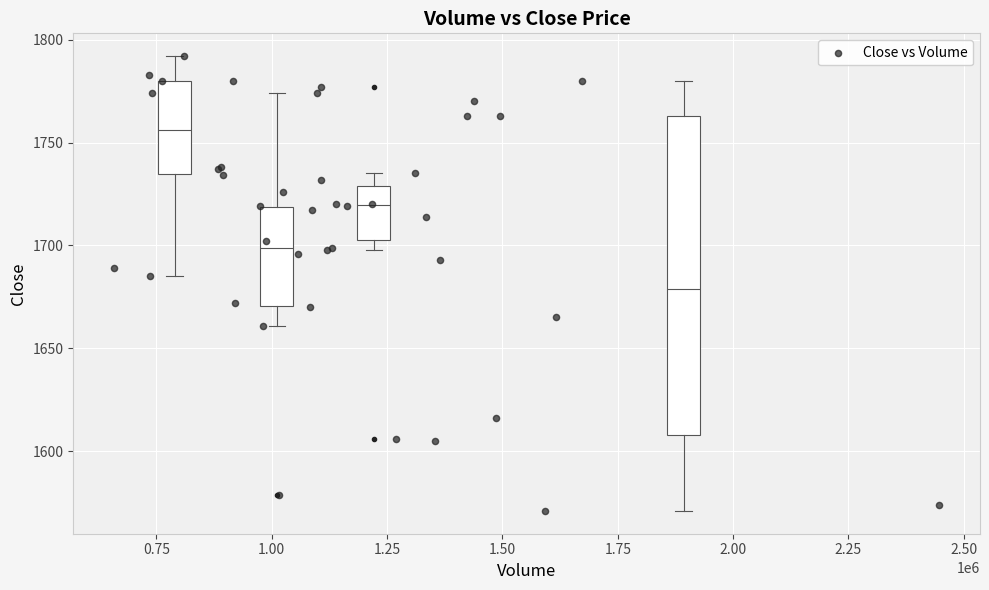

What Y value in the scatter plot is closest to 1681?

1685